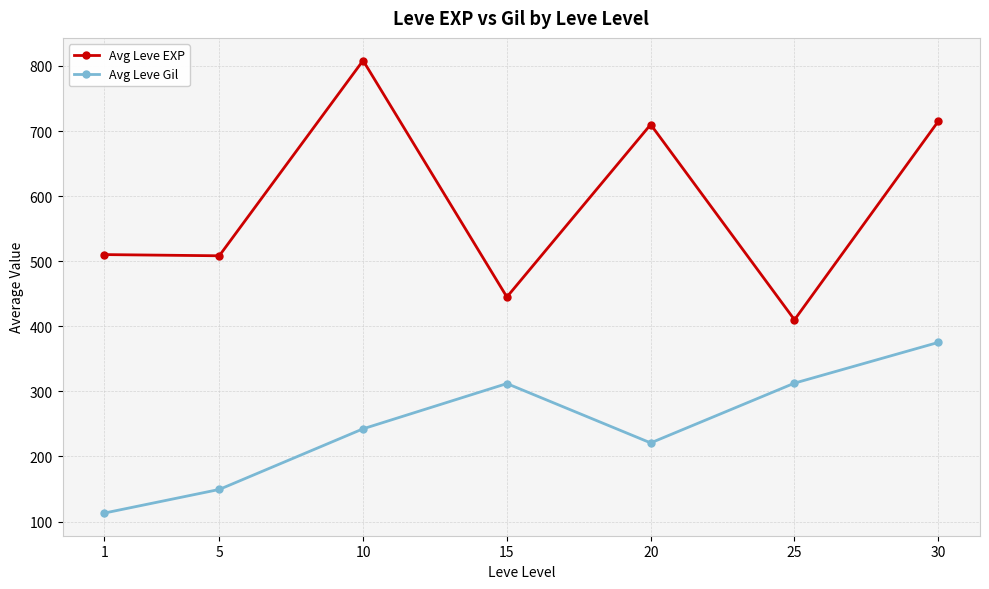

Which category has the lowest value across all series?

1